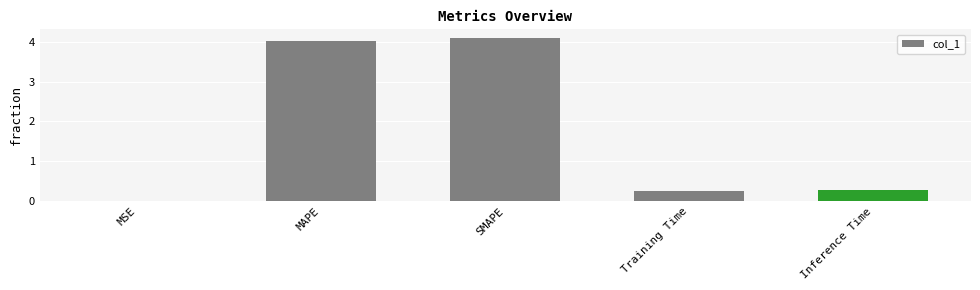

The value at SMAPE is 5.7. True or false?

False